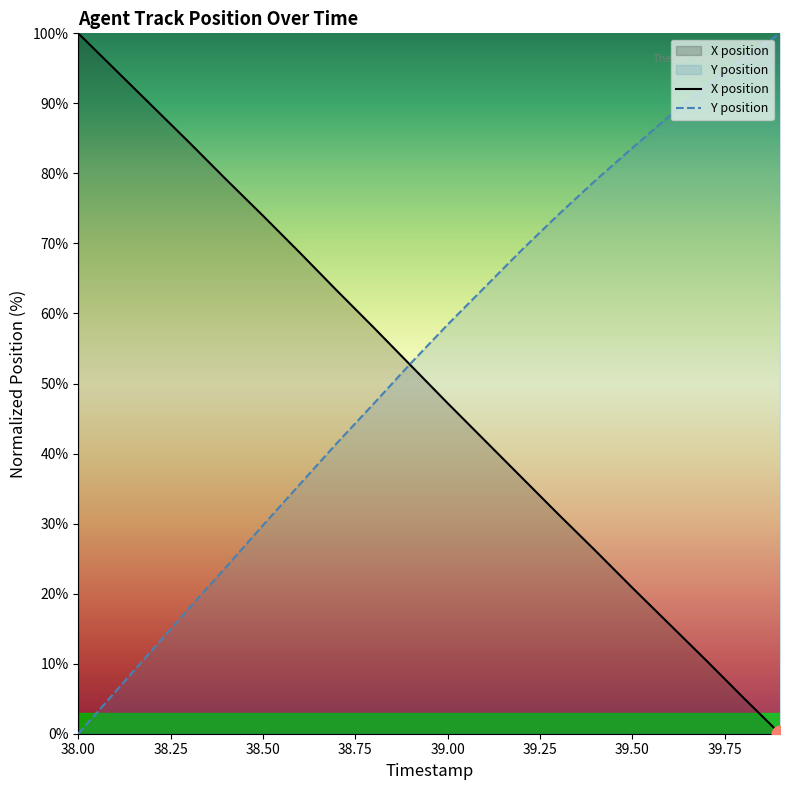

Which series has the widest spread of values?

X position